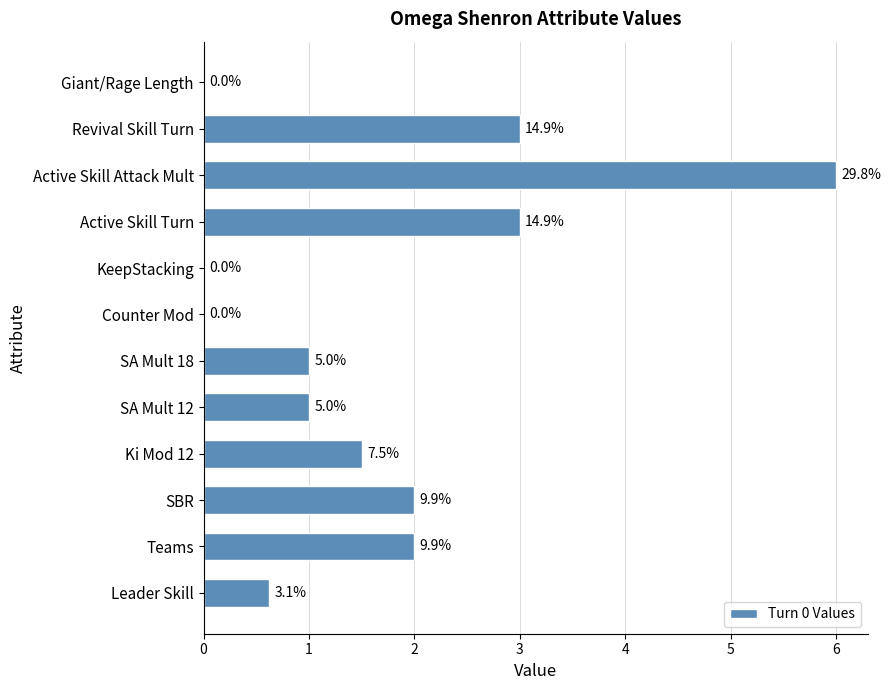

What is the average value?

1.7